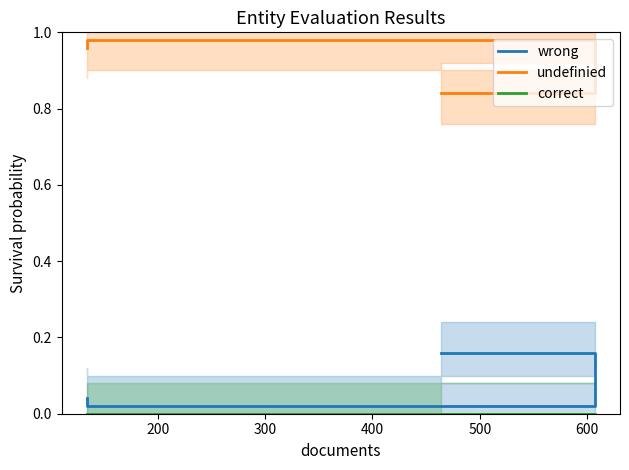

What is the total value across all series at 300?

1.0